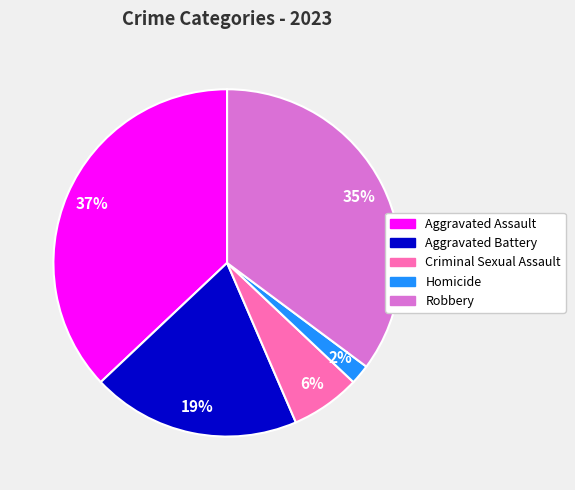

Is it true that Robbery is 22% of the pie?

False